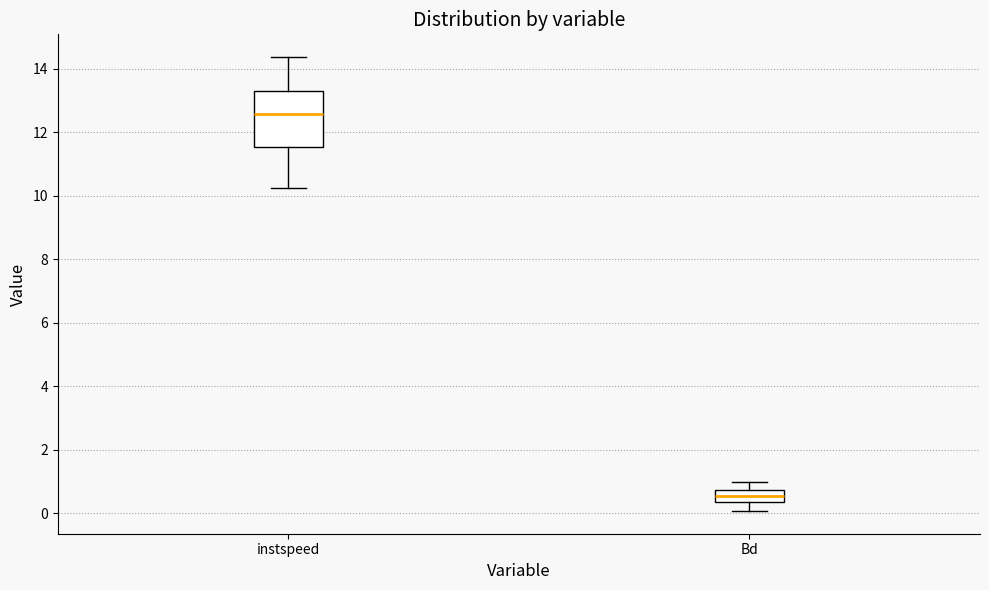

Reading left to right, transcribe this box plot: for each box, give where its median line is, the range the box spans, and where its two whiskers end, as read against the y-axis. The values are not printed on the chart, so give them approximately, as read against the axis.

instspeed: median 12.6, box 11.6 to 13.2, whiskers 10.2 to 14.4
Bd: median 0.6, box 0.4 to 0.8, whiskers 0.0 to 1.0